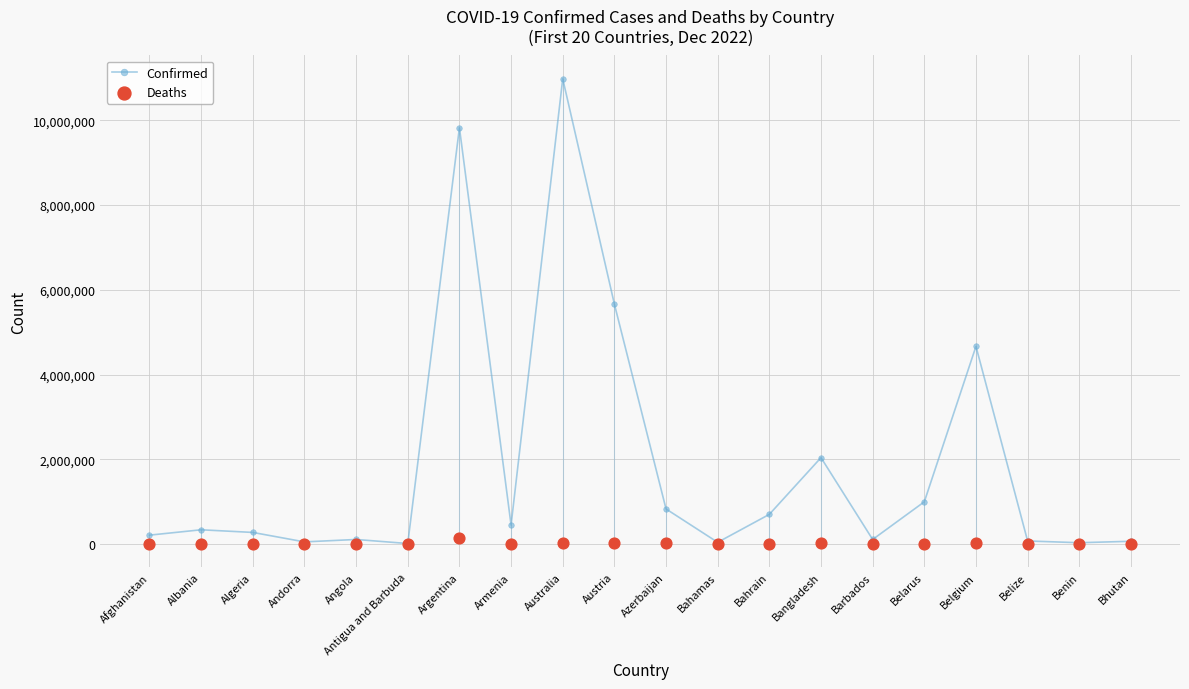

Which series contains the lowest Y value?

Deaths